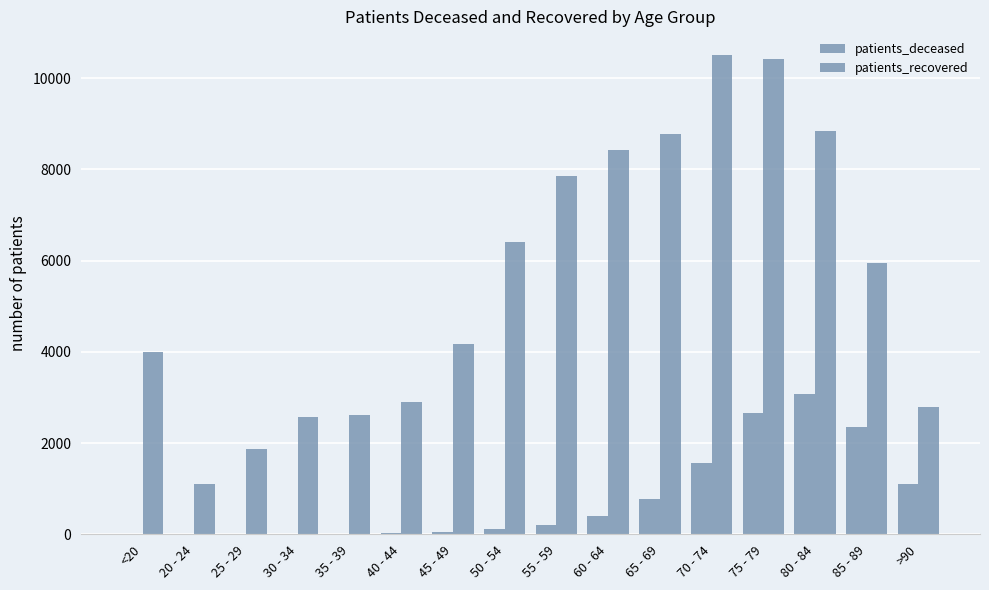

How many distinct data groups are displayed?

2